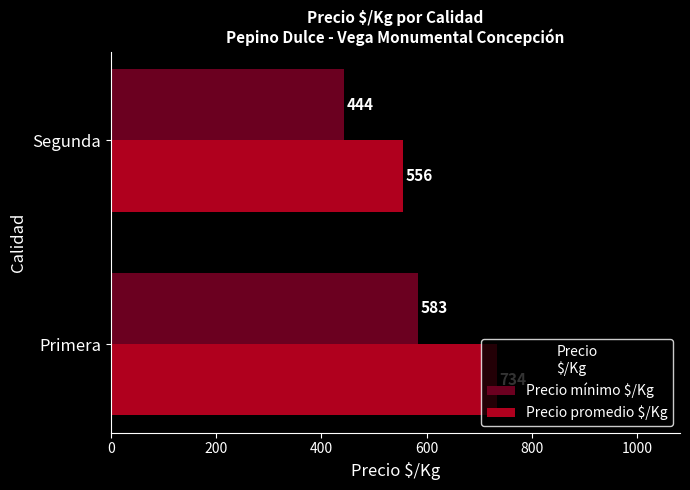

Which label corresponds to the smallest value in the chart?

Segunda